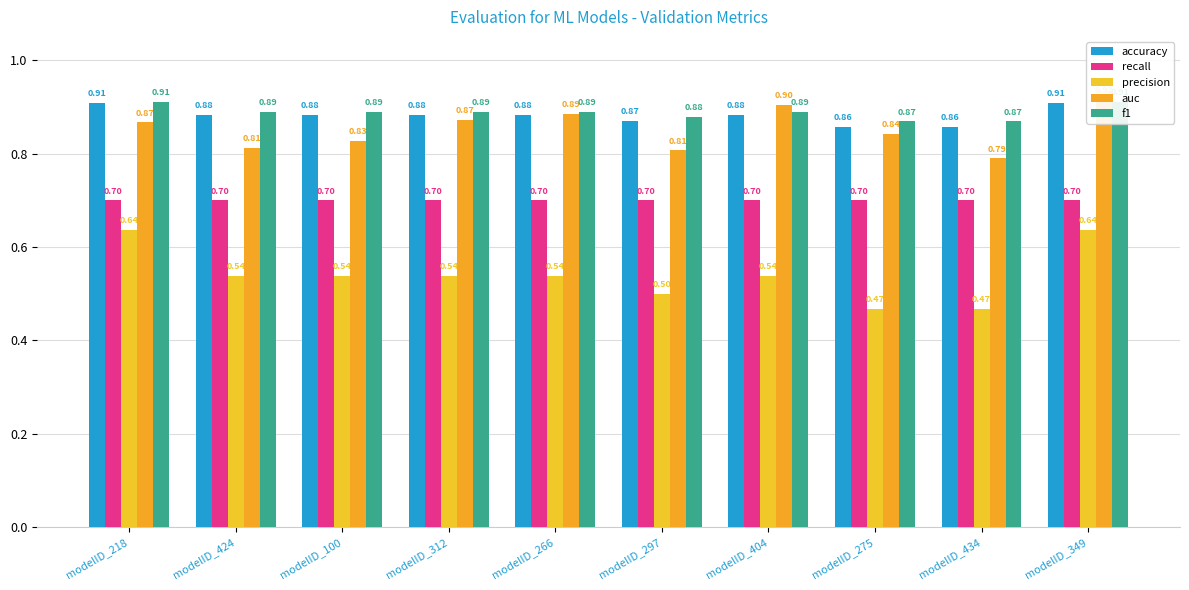

What is the maximum value shown in the chart?

0.9